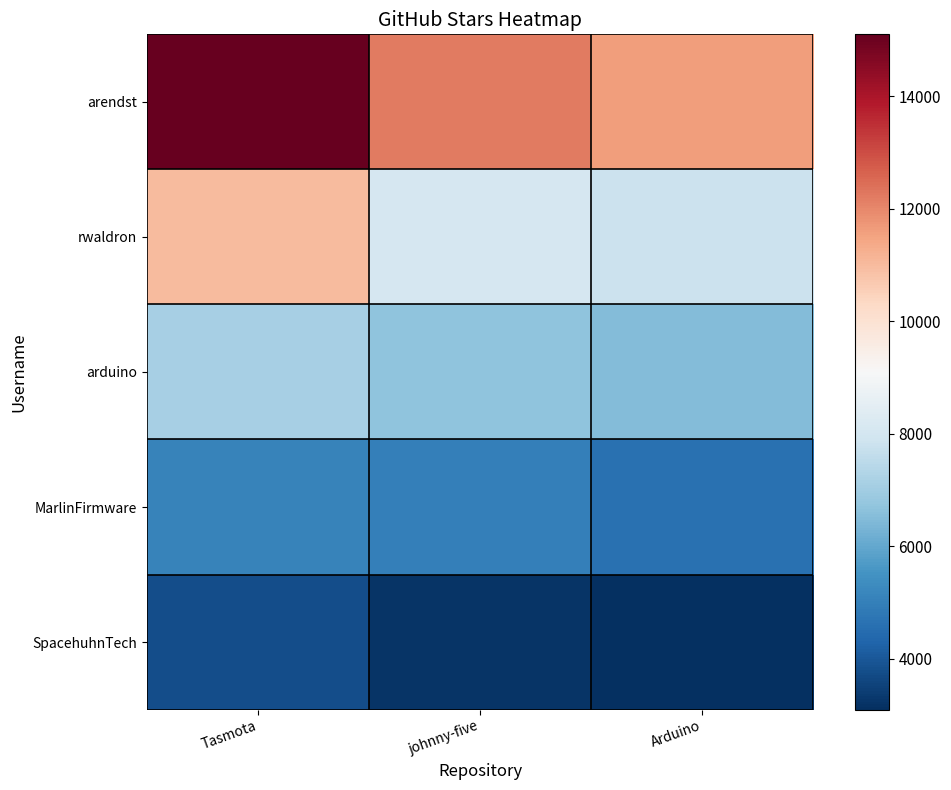

Rank the series by their maximum value, from lowest to highest.

SpacehuhnTech, MarlinFirmware, arduino, rwaldron, arendst